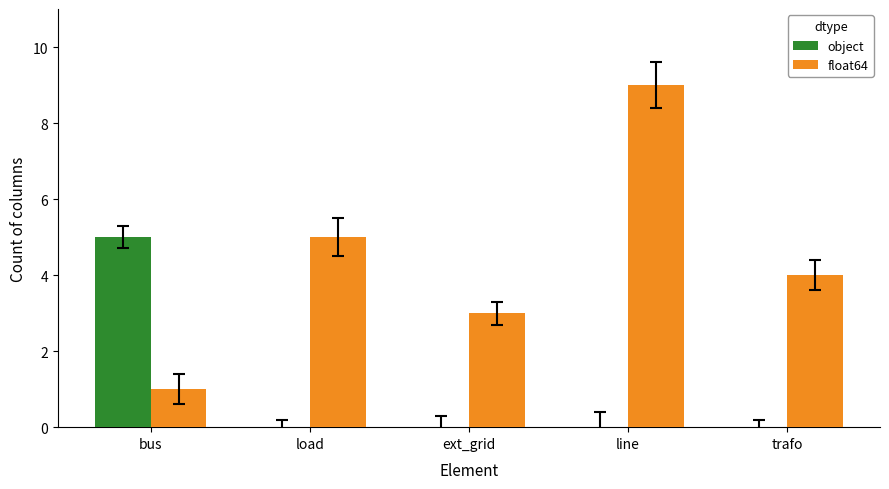

Reading right to left, list all the values displayed in this chart.

object: 0	0	0	0	5
float64: 4	9	3	5	1